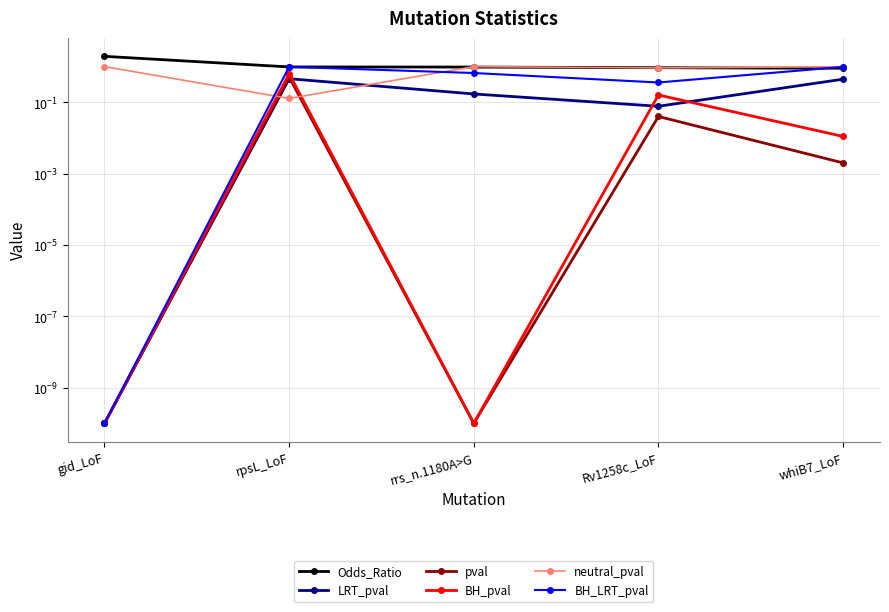

Rank the series at whiB7_LoF from highest to lowest value.

neutral_pval, BH_LRT_pval, Odds_Ratio, LRT_pval, BH_pval, pval